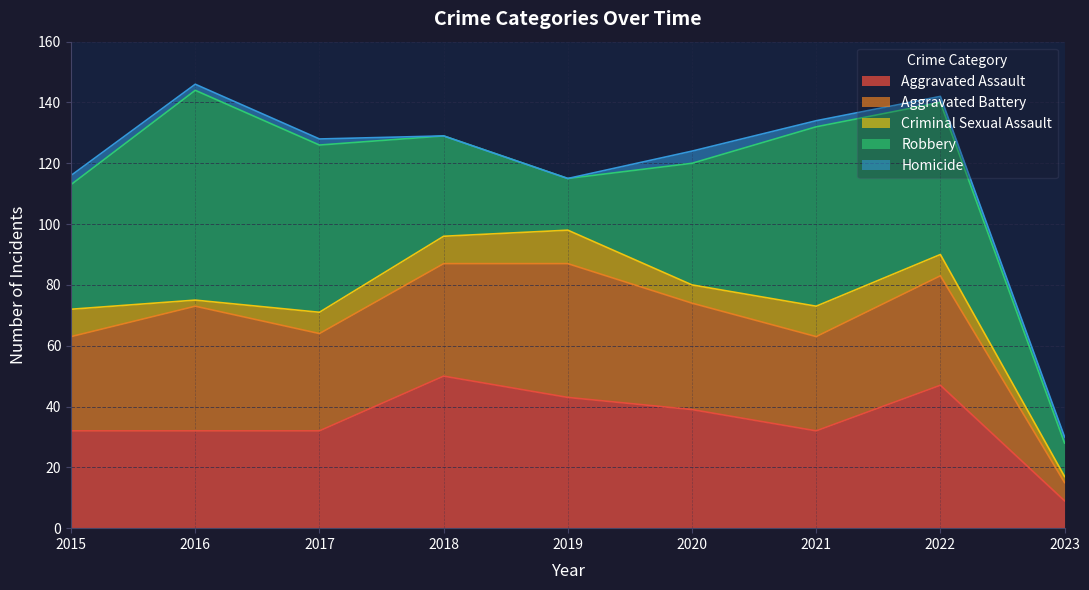

Is it true that Criminal Sexual Assault equals 3 at 2016?

False